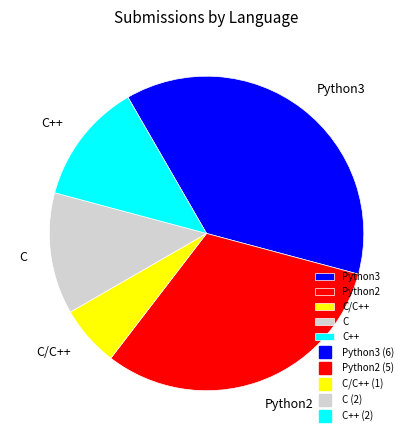

Does any single category account for the majority?

No